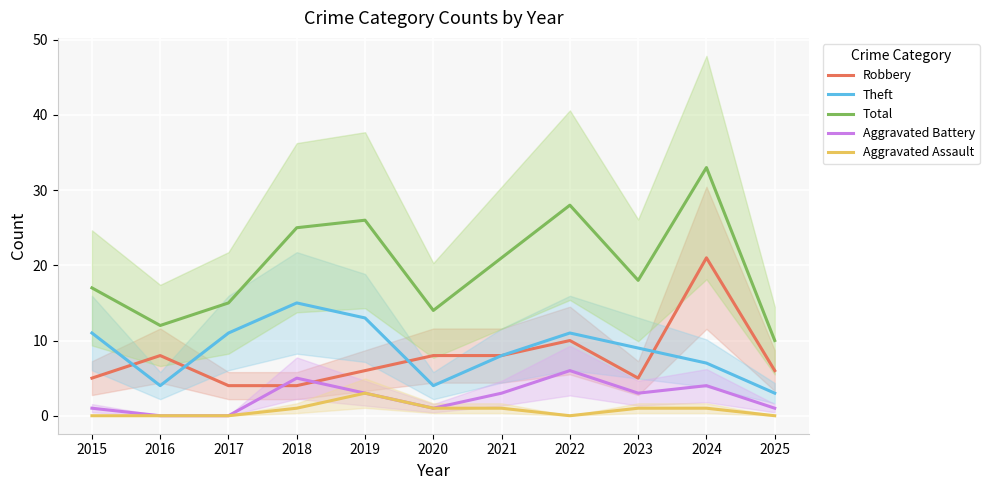

How many series are shown in this chart?

5